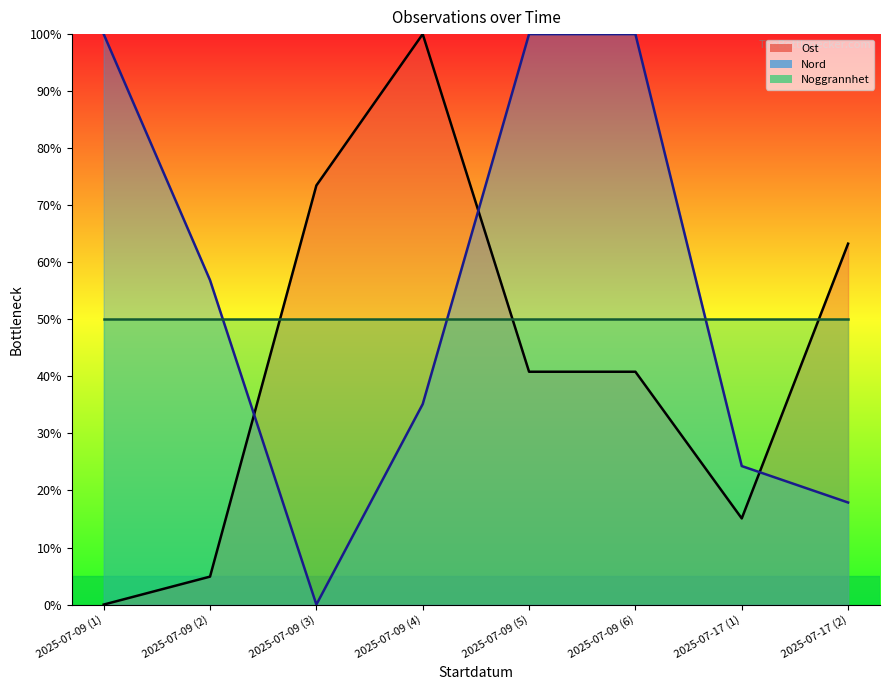

The Ost series shows 55.0 at 2025-07-09 (5). True or false?

False